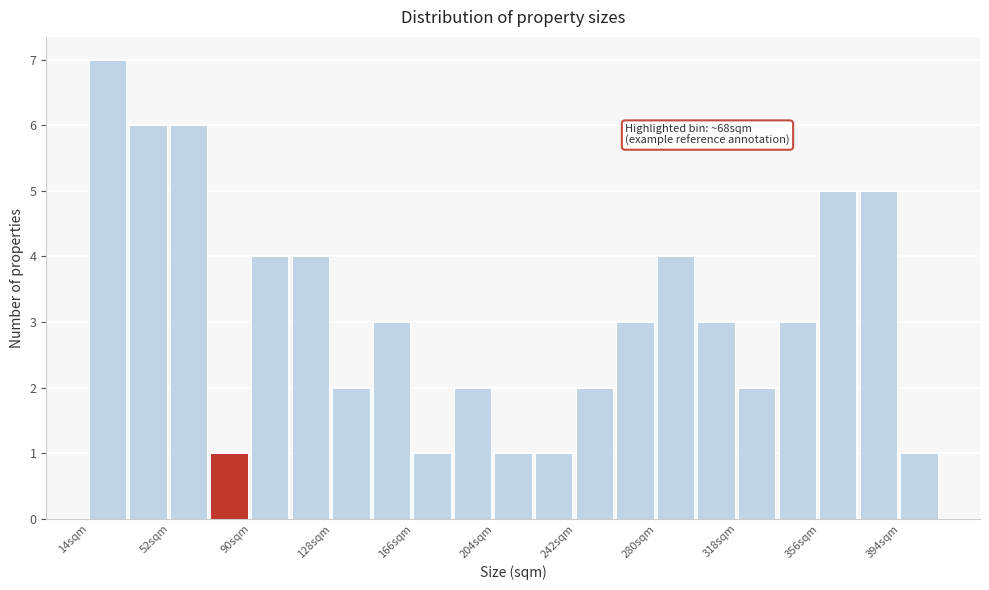

Around what value on the x-axis is the tallest bar? Give the approximate position of its centre, as read against the axis.

25